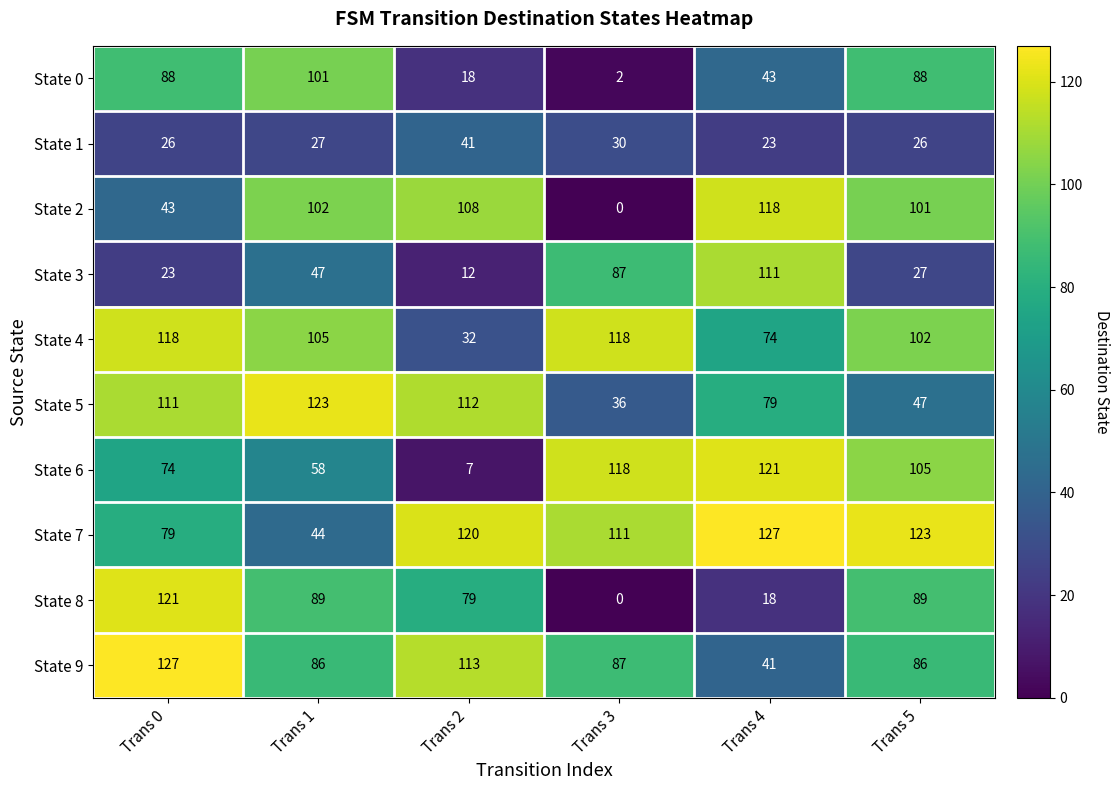

At which label does State 3 reach its minimum?

Trans 2